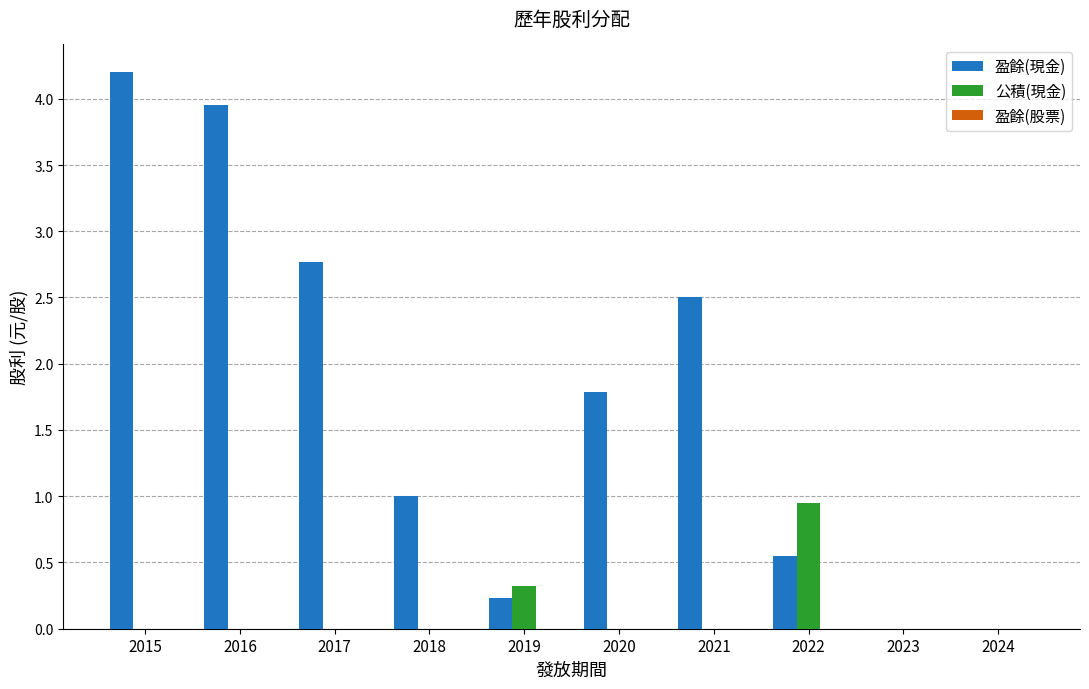

Does the chart contain stacked bars?

No